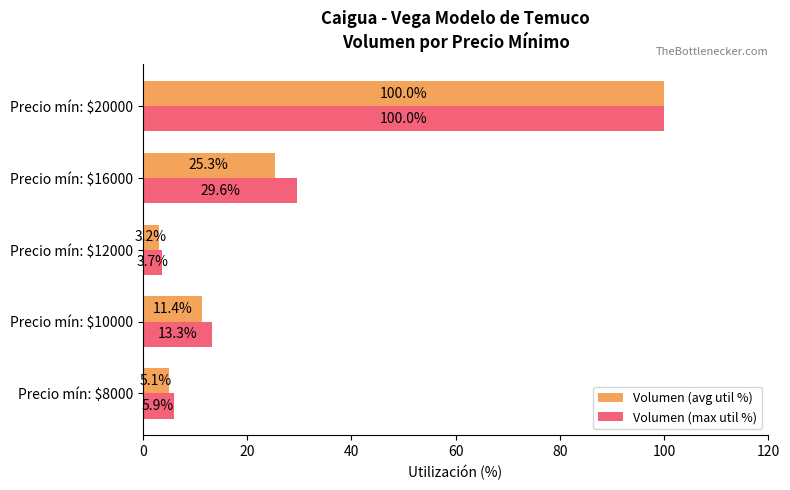

True or false: Volumen (avg util %) has a value of 5.1 at Precio mín: $8000.

True